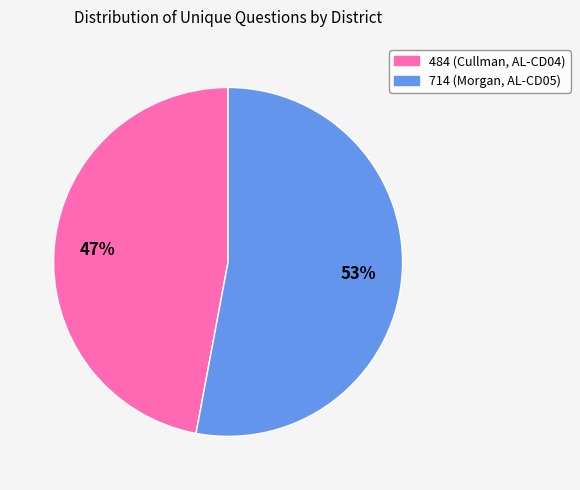

To the nearest percent, what is the combined percentage of 484 and 714?

100%